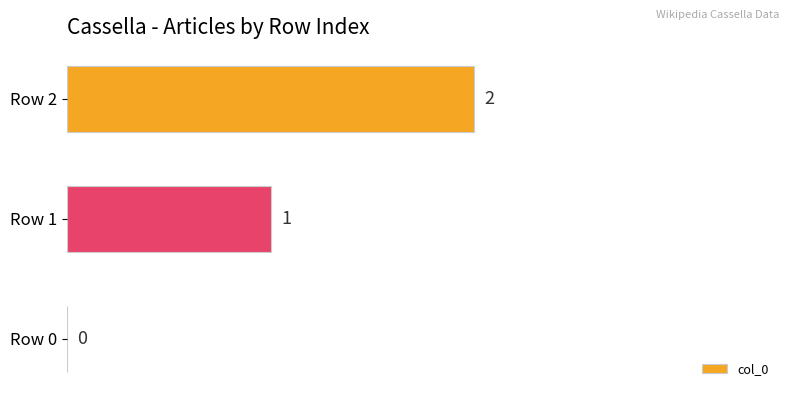

Approximately how many times larger is the value at Row 2 compared to Row 1?

2.0